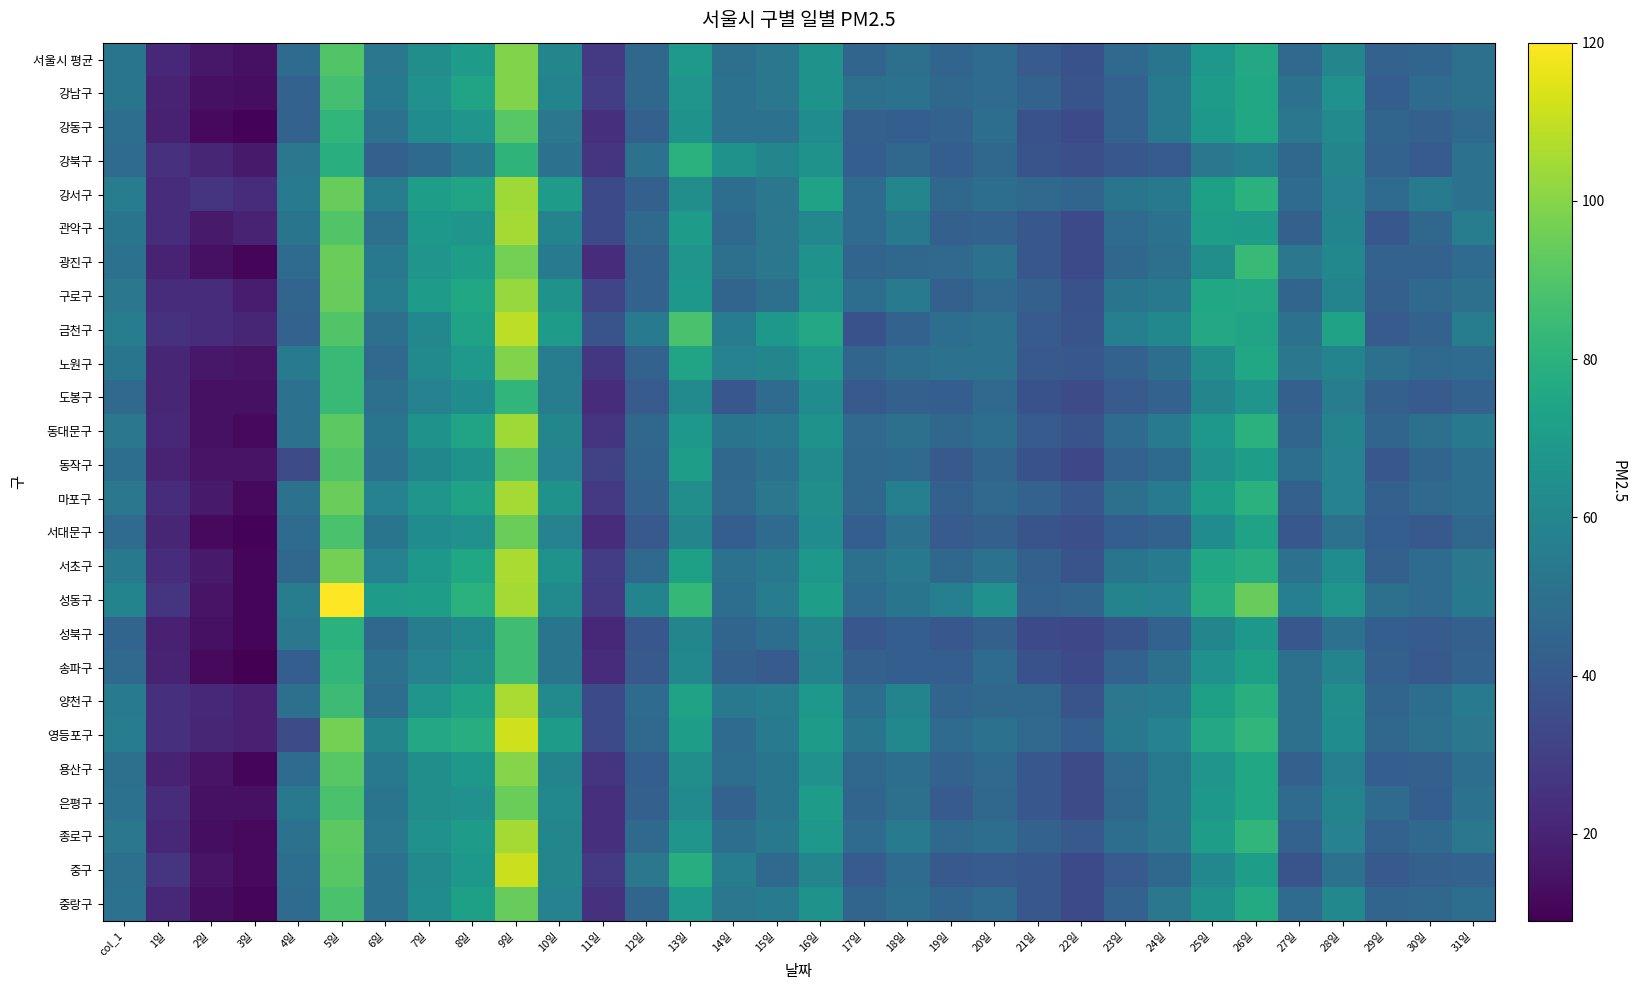

Which series has the largest total across all categories?

성동구